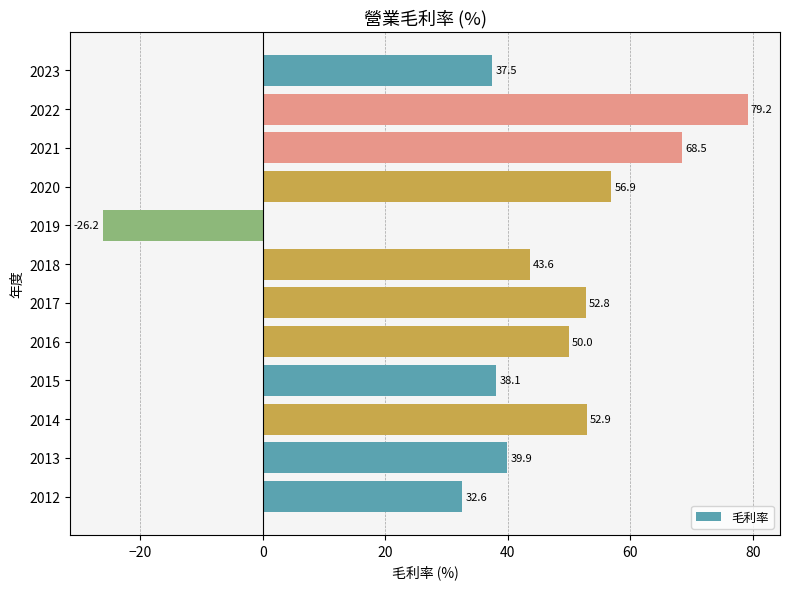

What is the difference between the maximum and minimum values?

105.4